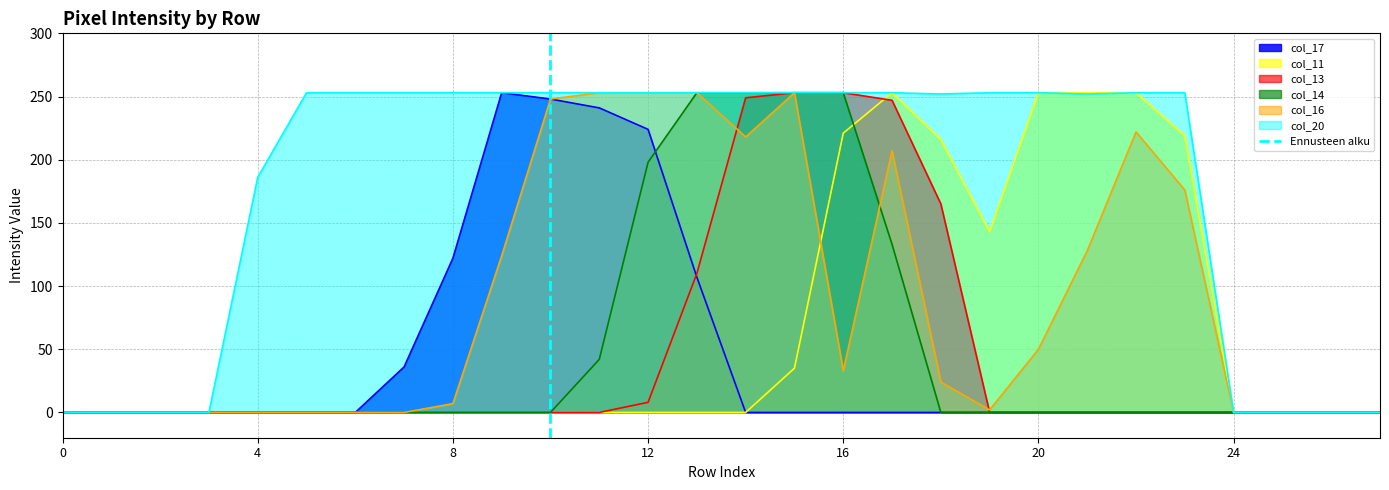

The value of col_16 at 0 is 0. True or false?

True